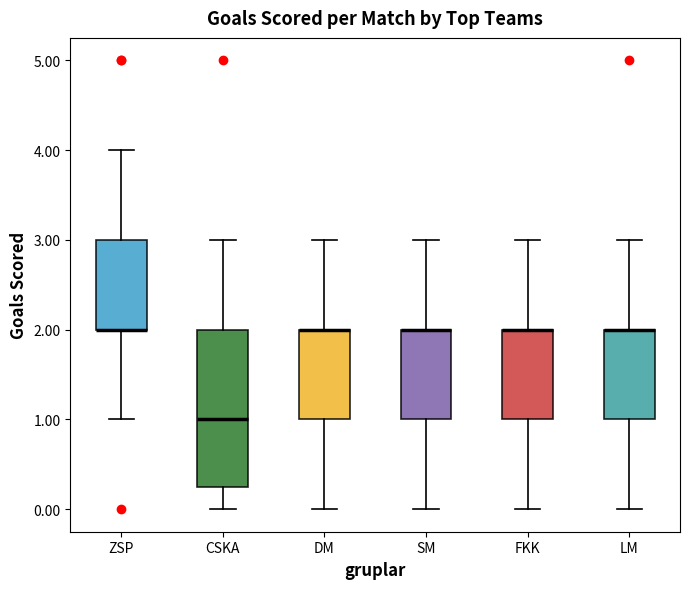

Which box is the tallest, from its lower edge to its upper edge?

CSKA